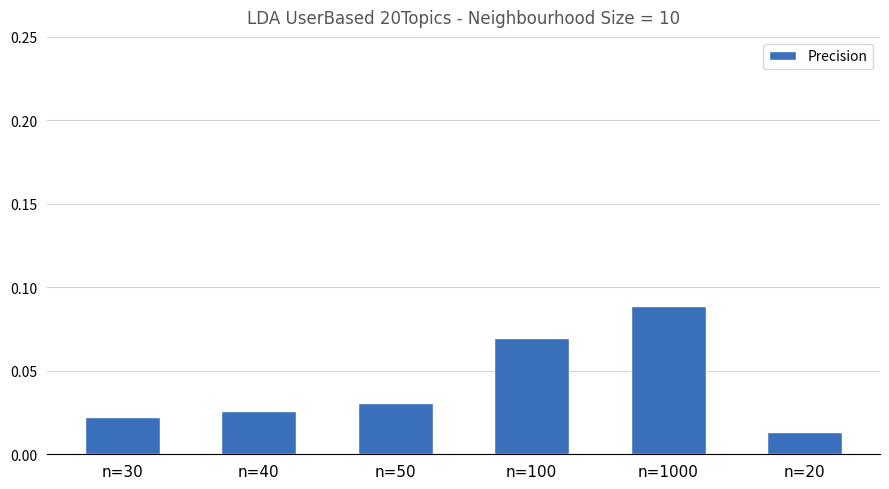

What is the label of the 6th bar from the left?

n=20